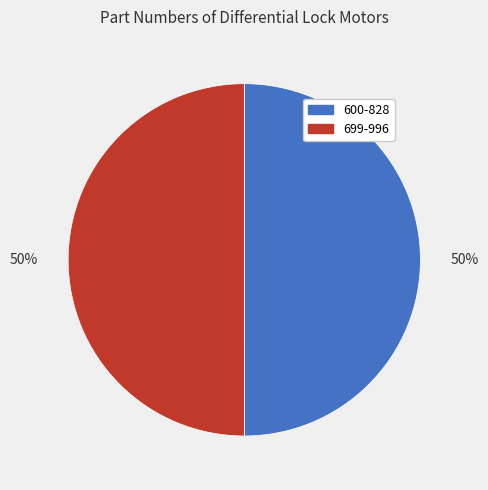

The 699-996 slice represents 61% of the pie. True or false?

False